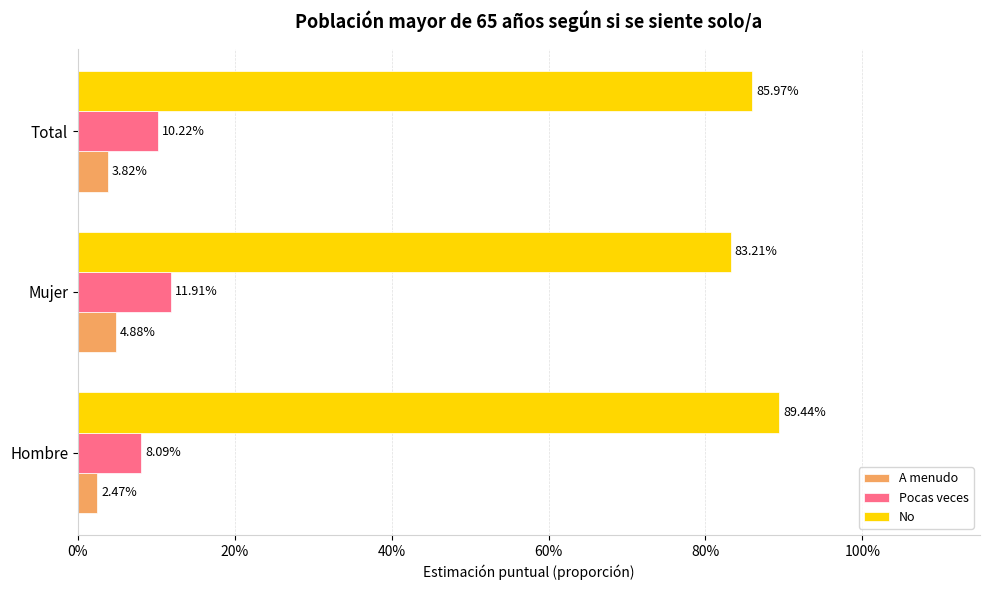

What are all the series names shown in the legend?

A menudo, Pocas veces, No